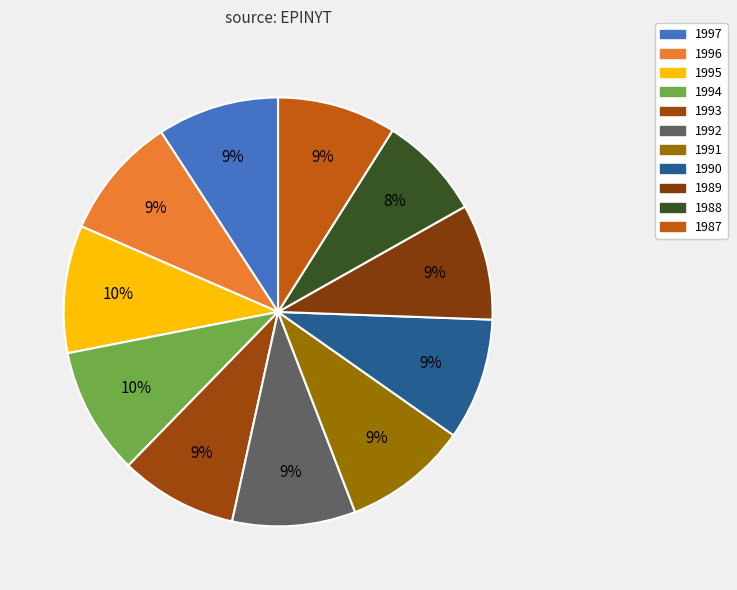

Count the number of slices in the pie.

11